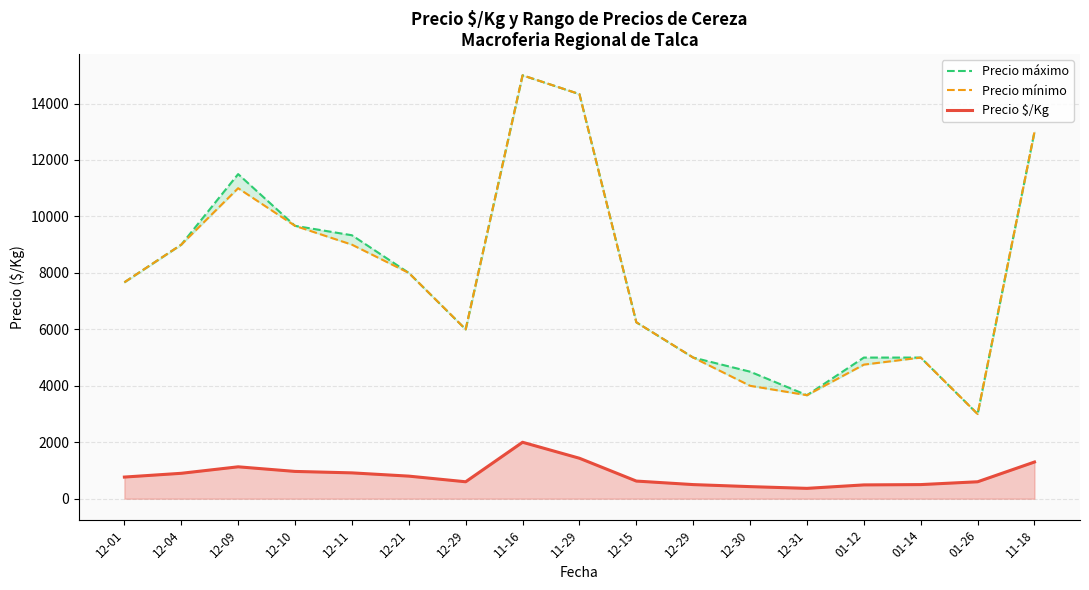

What is the sum of all Precio $/Kg values?

14320.7